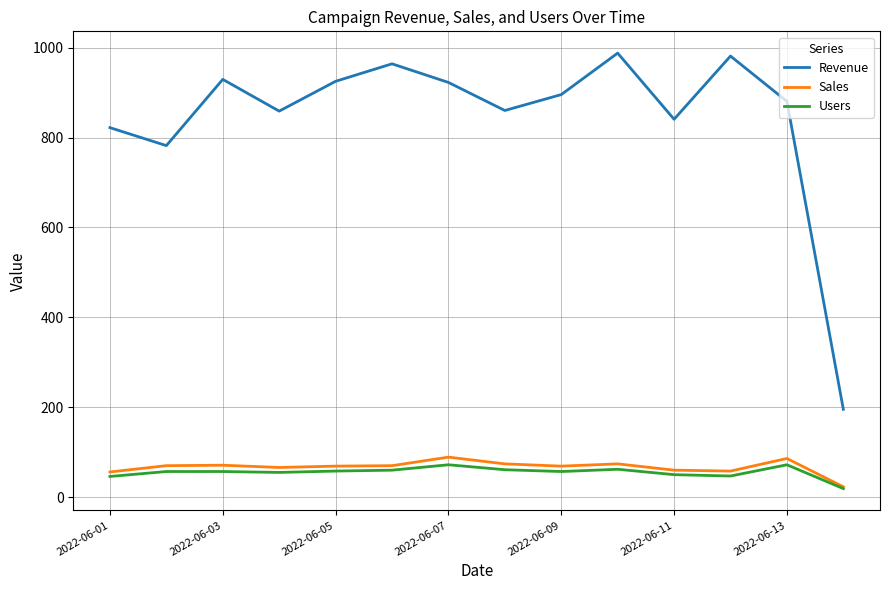

Which series has the widest spread of values?

Revenue